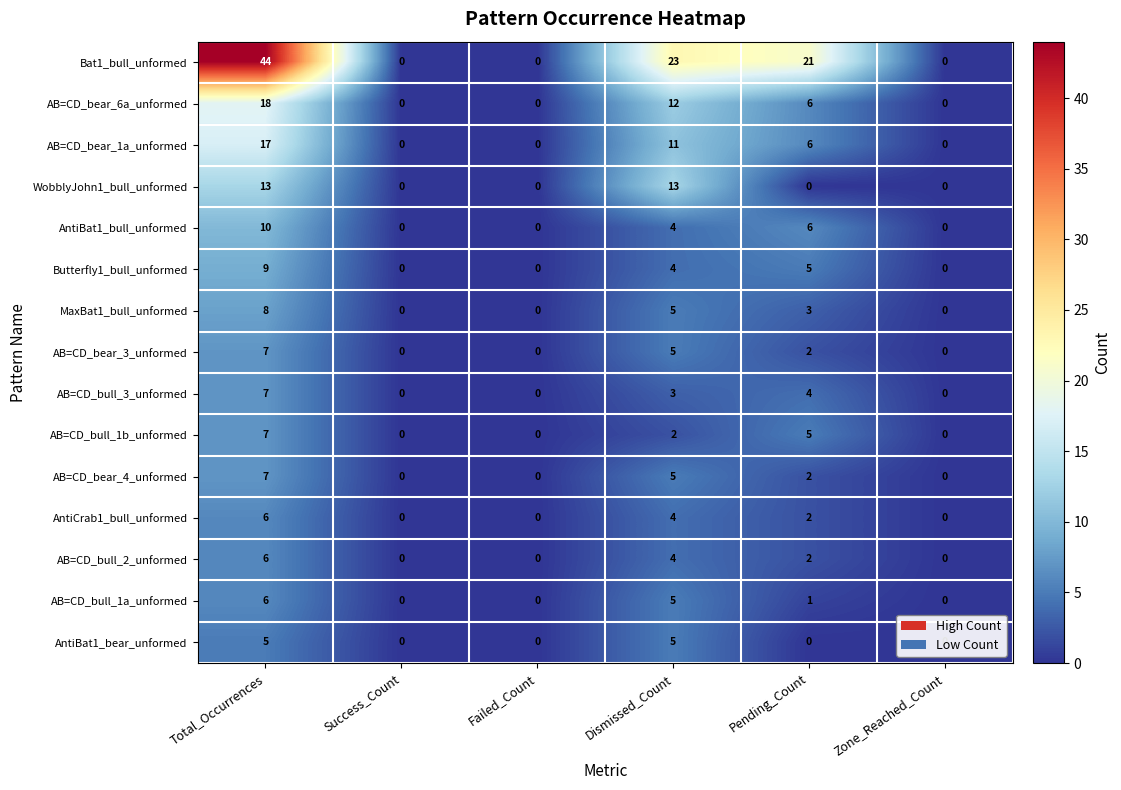

What is the difference between the highest and lowest values at Pending_Count?

21